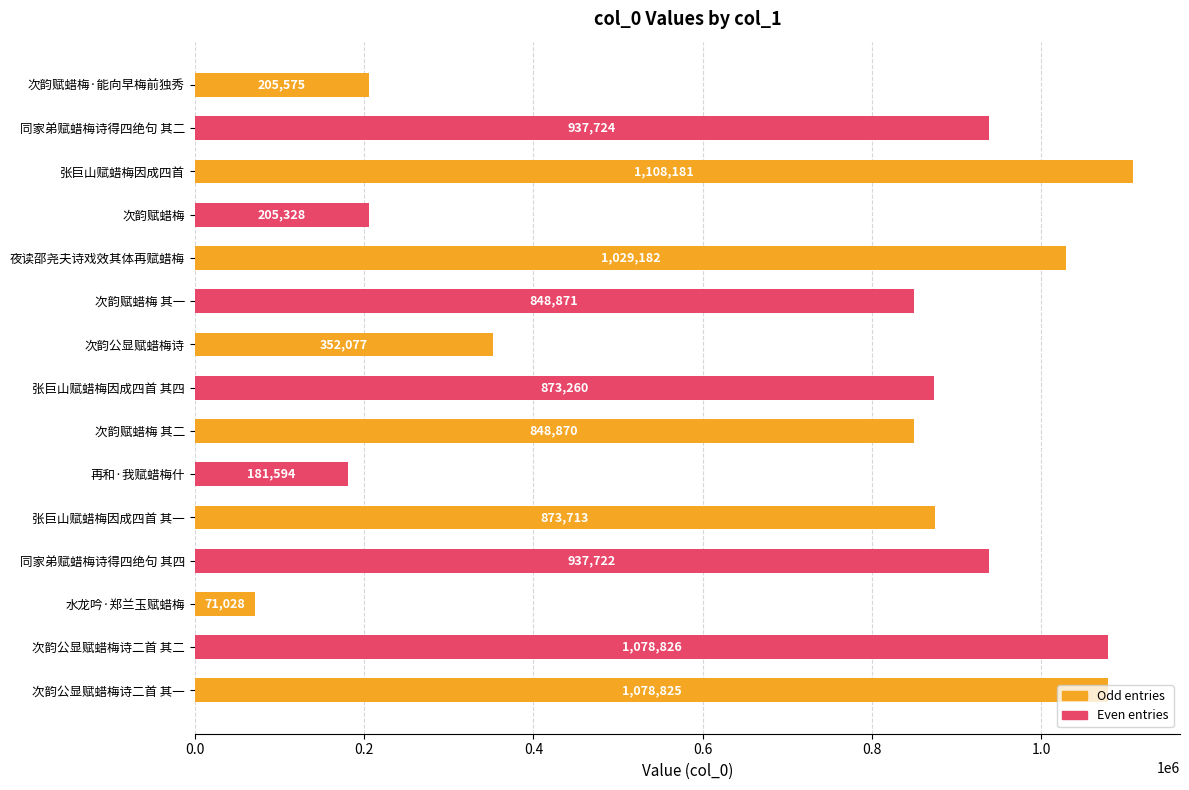

What is the value of the 15th bar from the top?

1078825